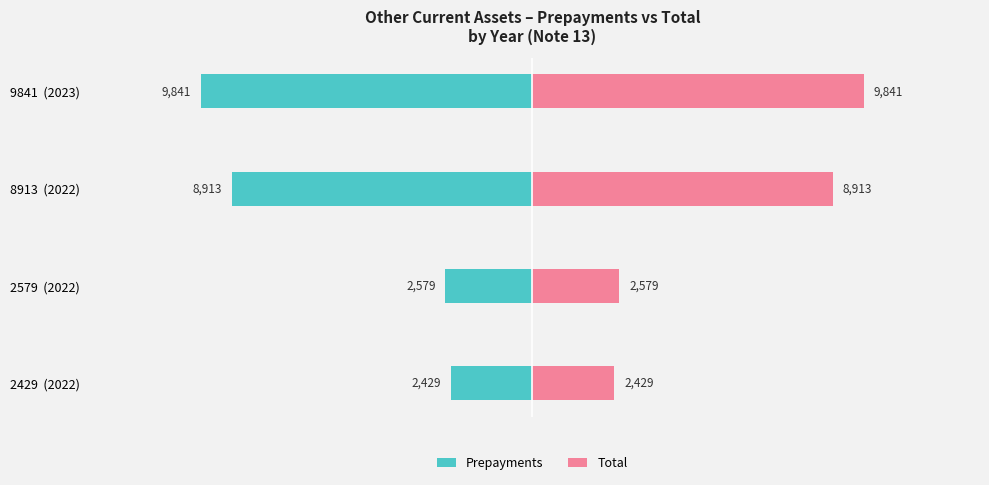

Does the chart contain stacked bars?

No